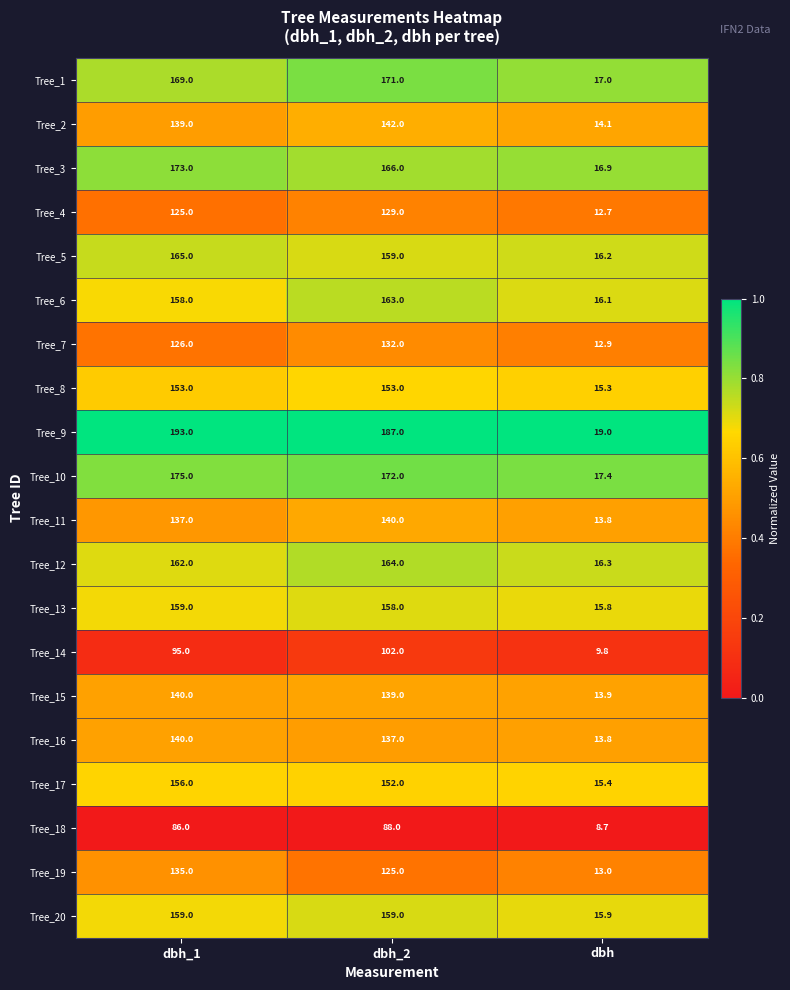

True or false: Tree_6 has a value of 158.0 at dbh_1.

True